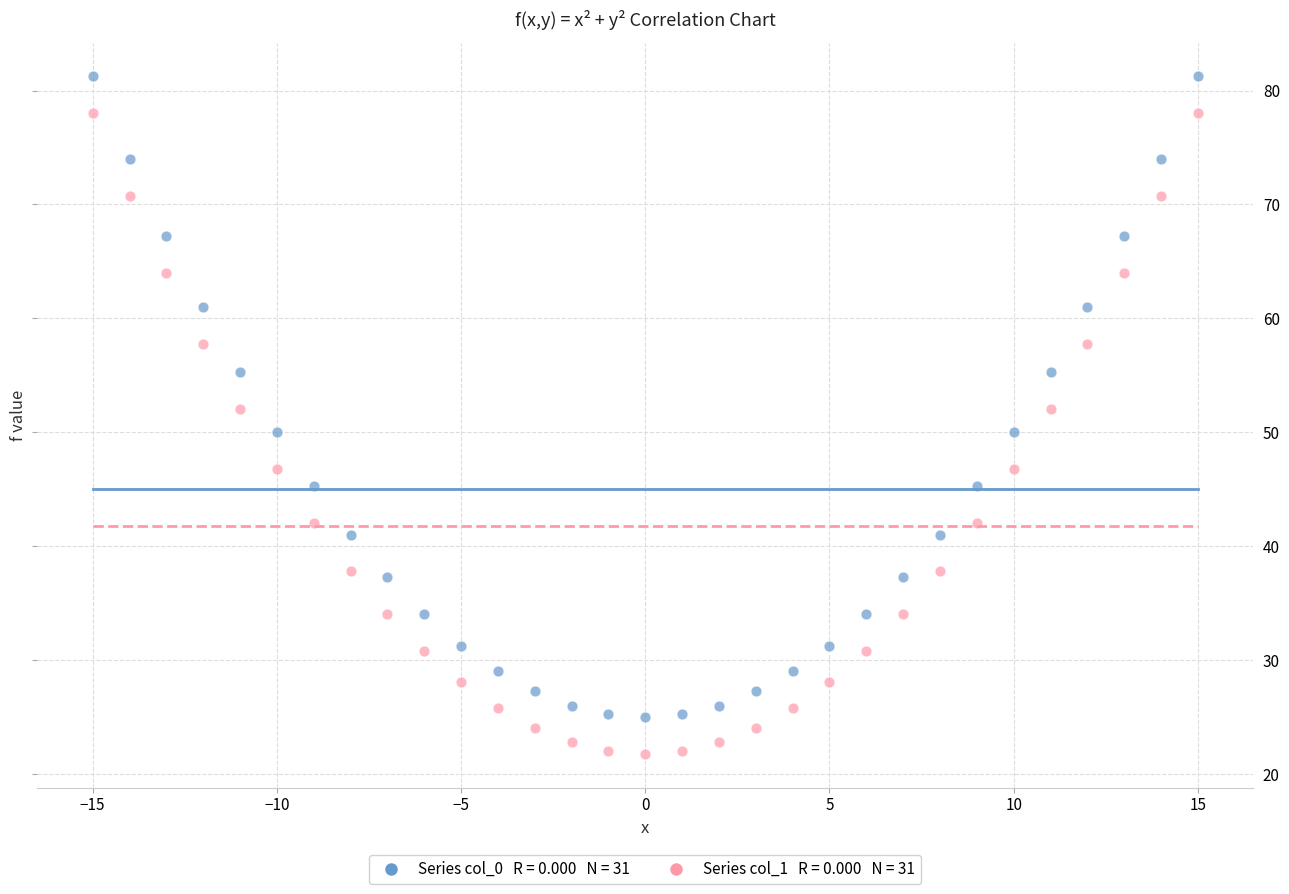

Across all data points, what is the range of Y values (max minus min)?

59.5